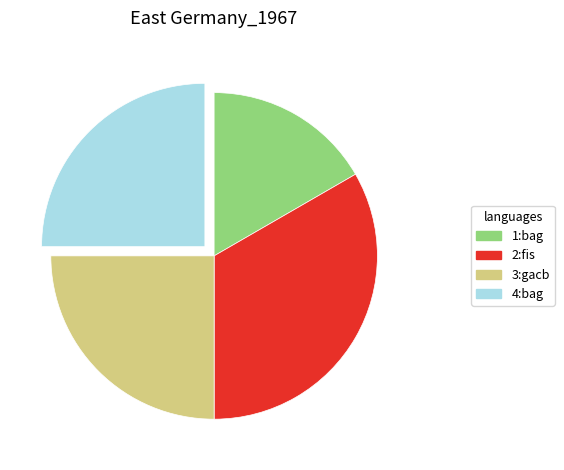

How many slices are in this pie chart?

4